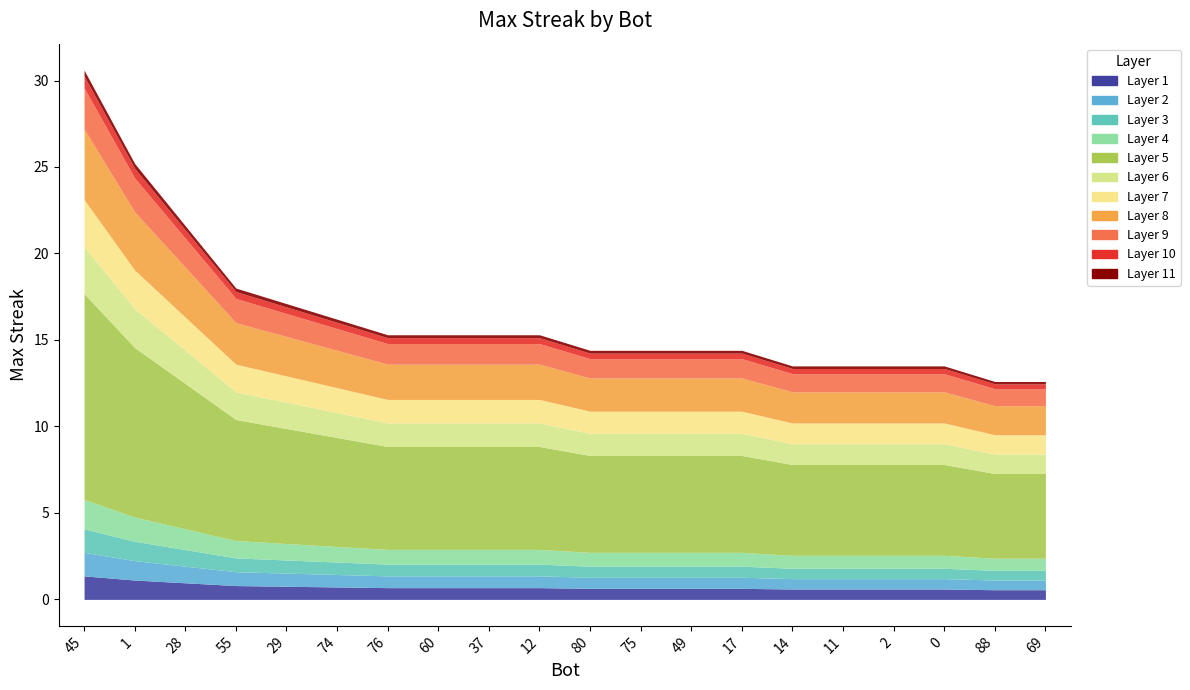

Rank the categories by value from lowest to highest.

88, 69, 14, 11, 2, 0, 80, 75, 49, 17, 76, 60, 37, 12, 74, 29, 55, 28, 1, 45